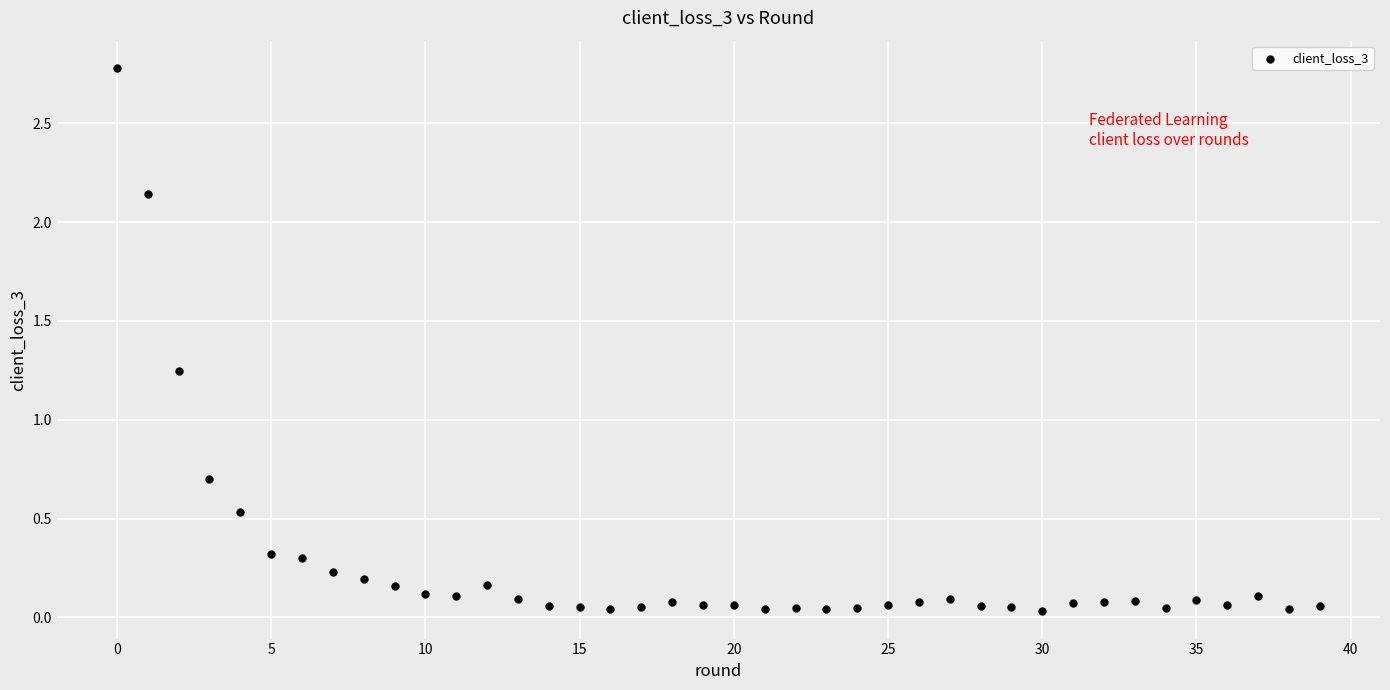

What is the range of Y values (max minus min)?

2.8